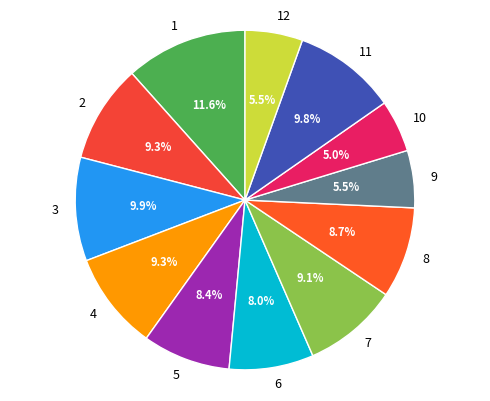

What percentage do 4 and 12 together represent?

14.8%